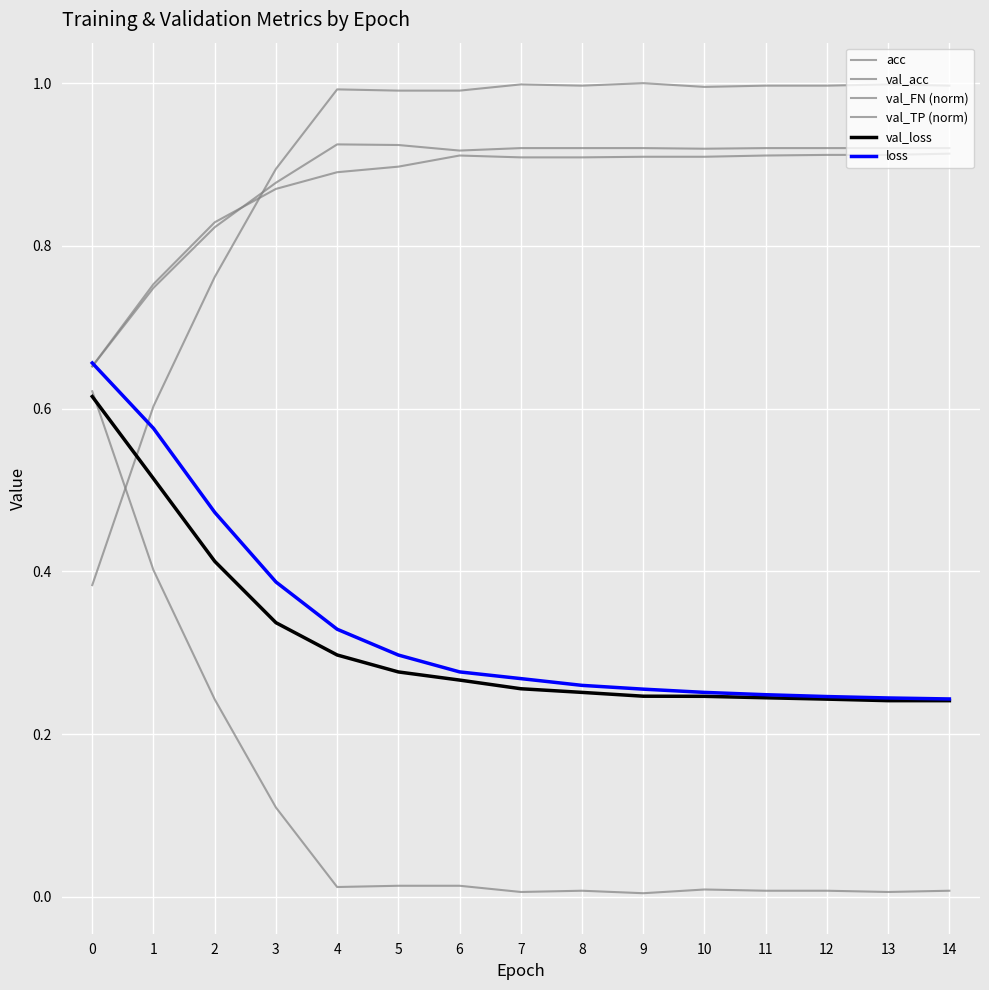

Count the number of data series in this chart.

6